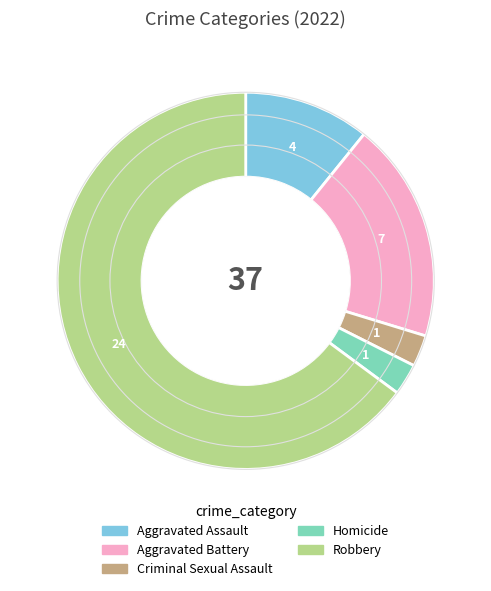

How many segments does this pie chart have?

5